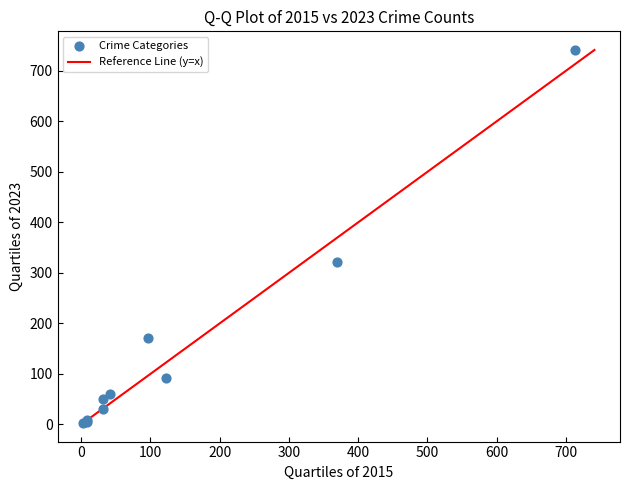

What Y value in the scatter plot is closest to 372?

321